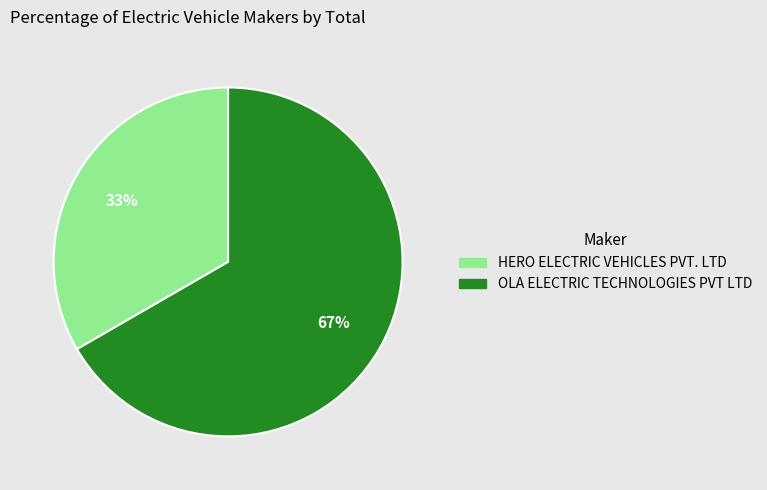

How many slices are in this pie chart?

2